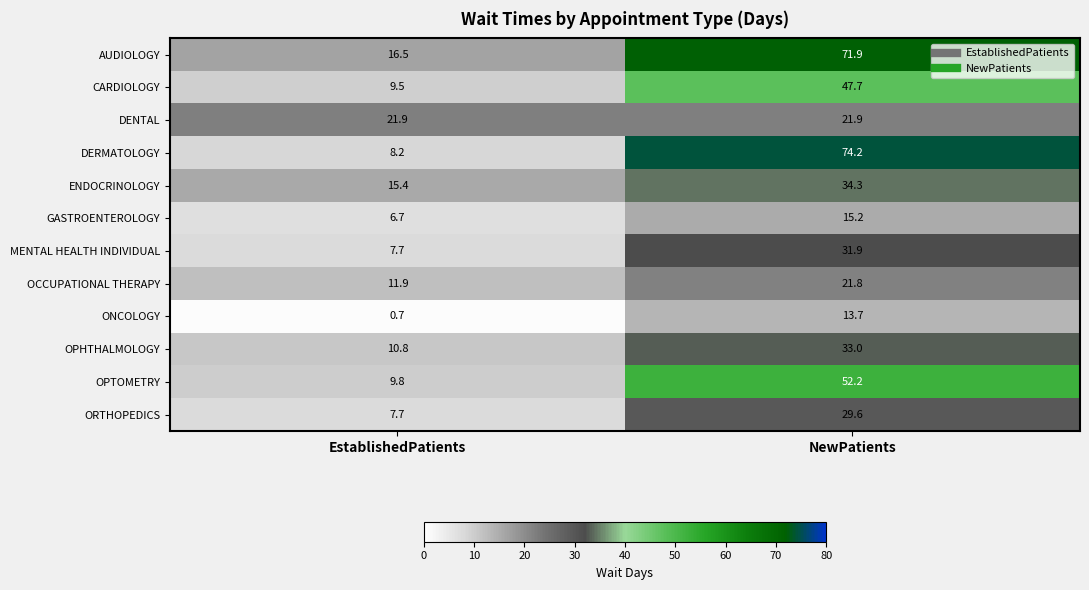

Rank the series at NewPatients from lowest to highest value.

ONCOLOGY, GASTROENTEROLOGY, OCCUPATIONAL THERAPY, DENTAL, ORTHOPEDICS, MENTAL HEALTH INDIVIDUAL, OPHTHALMOLOGY, ENDOCRINOLOGY, CARDIOLOGY, OPTOMETRY, AUDIOLOGY, DERMATOLOGY